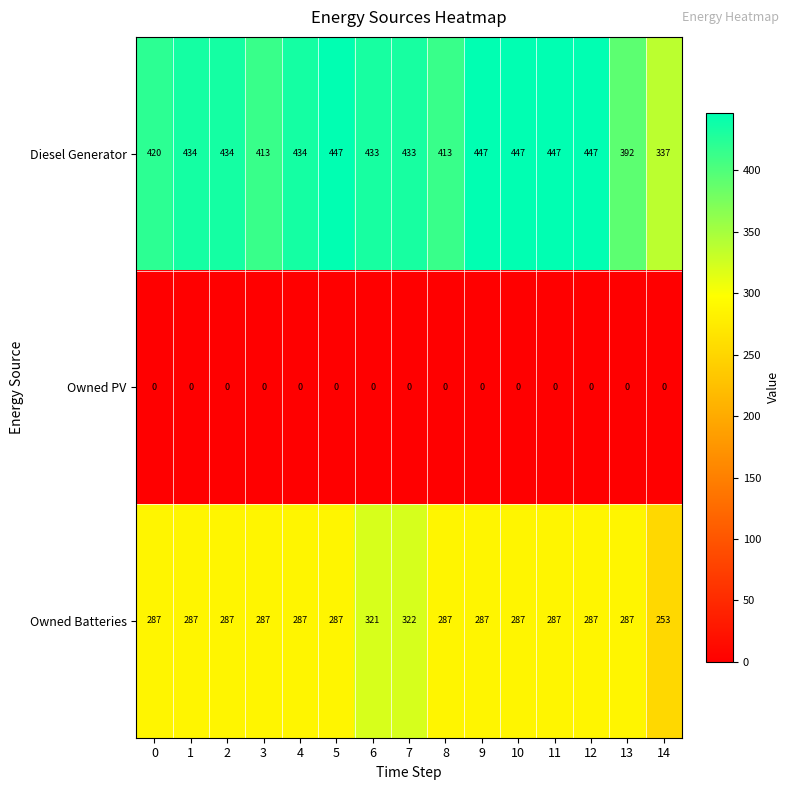

List the series in order of their overall mean, highest first.

Diesel Generator, Owned Batteries, Owned PV